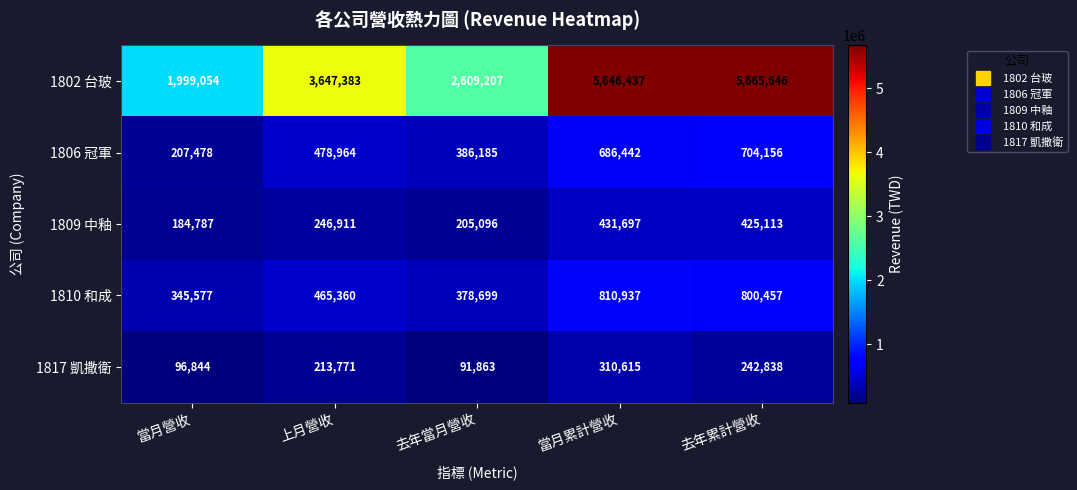

What is the difference between the second highest and minimum values in the 1802 台玻 series?

3647383